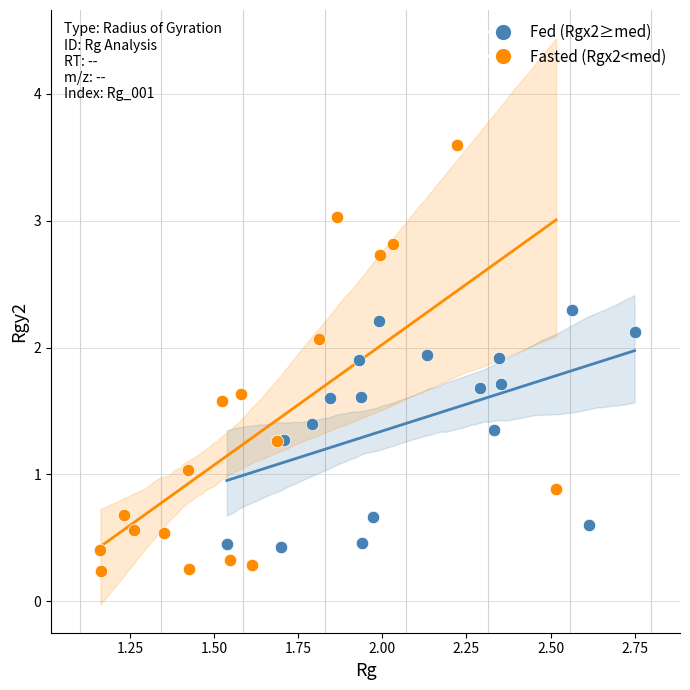

Which series has the largest Y range (max minus min)?

Fasted (Rgx2<med)